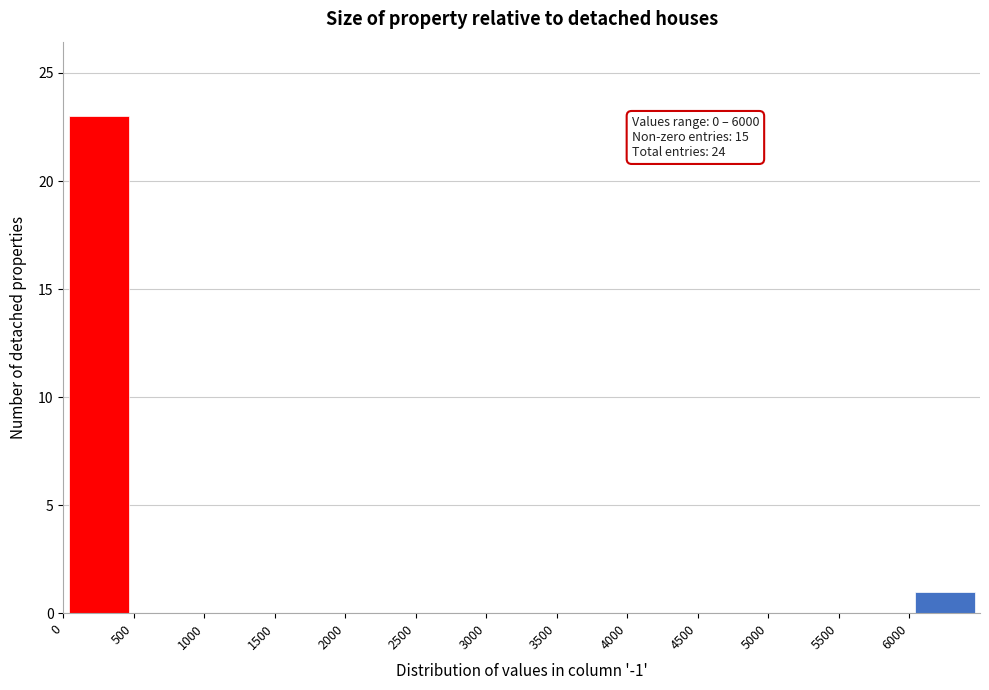

Which range on the x-axis has the tallest bar?

0 to 500